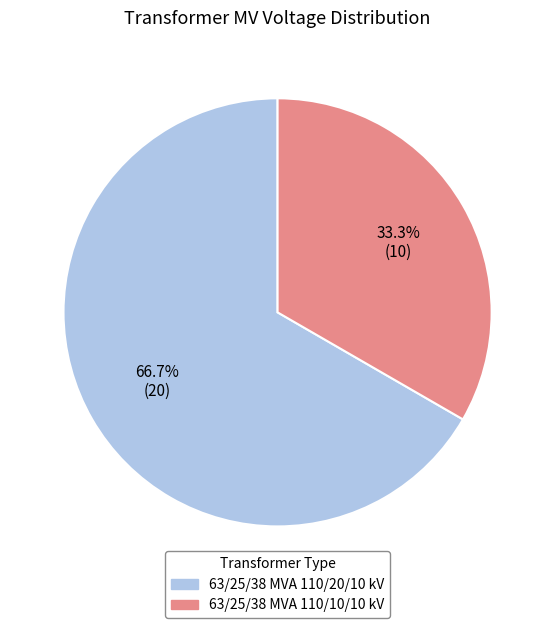

The 63/25/38 MVA 110/10/10 kV slice represents 25% of the pie. True or false?

False